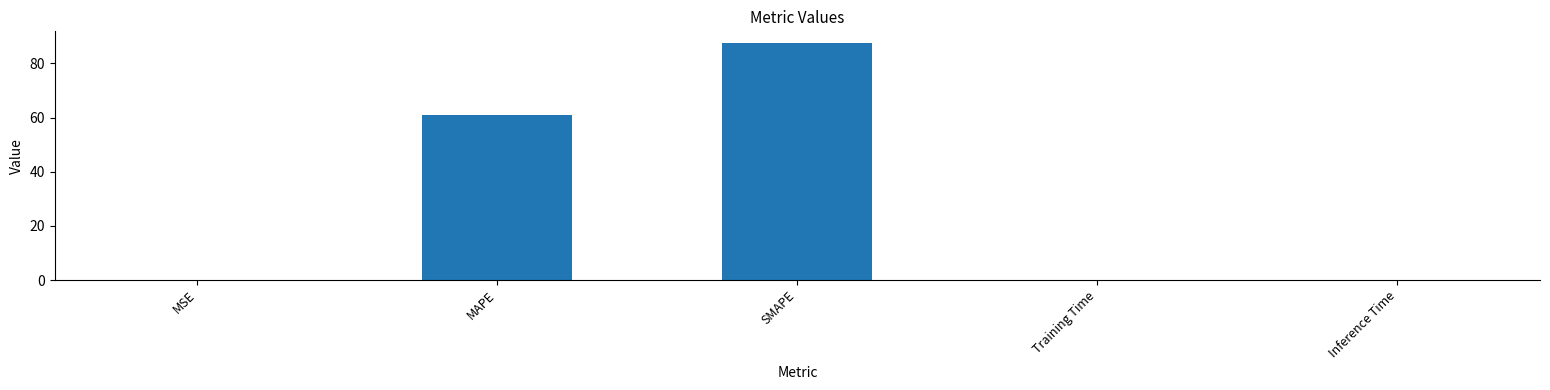

Where is the data nearest to the value 43?

MAPE